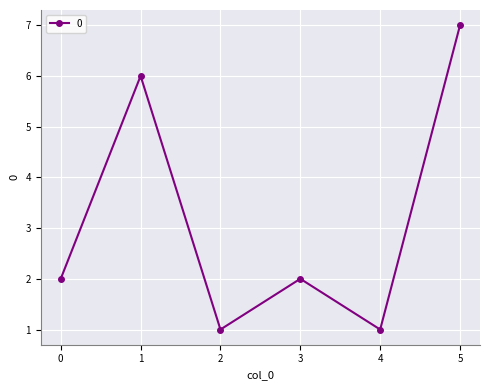

How many data points does each series have?

6